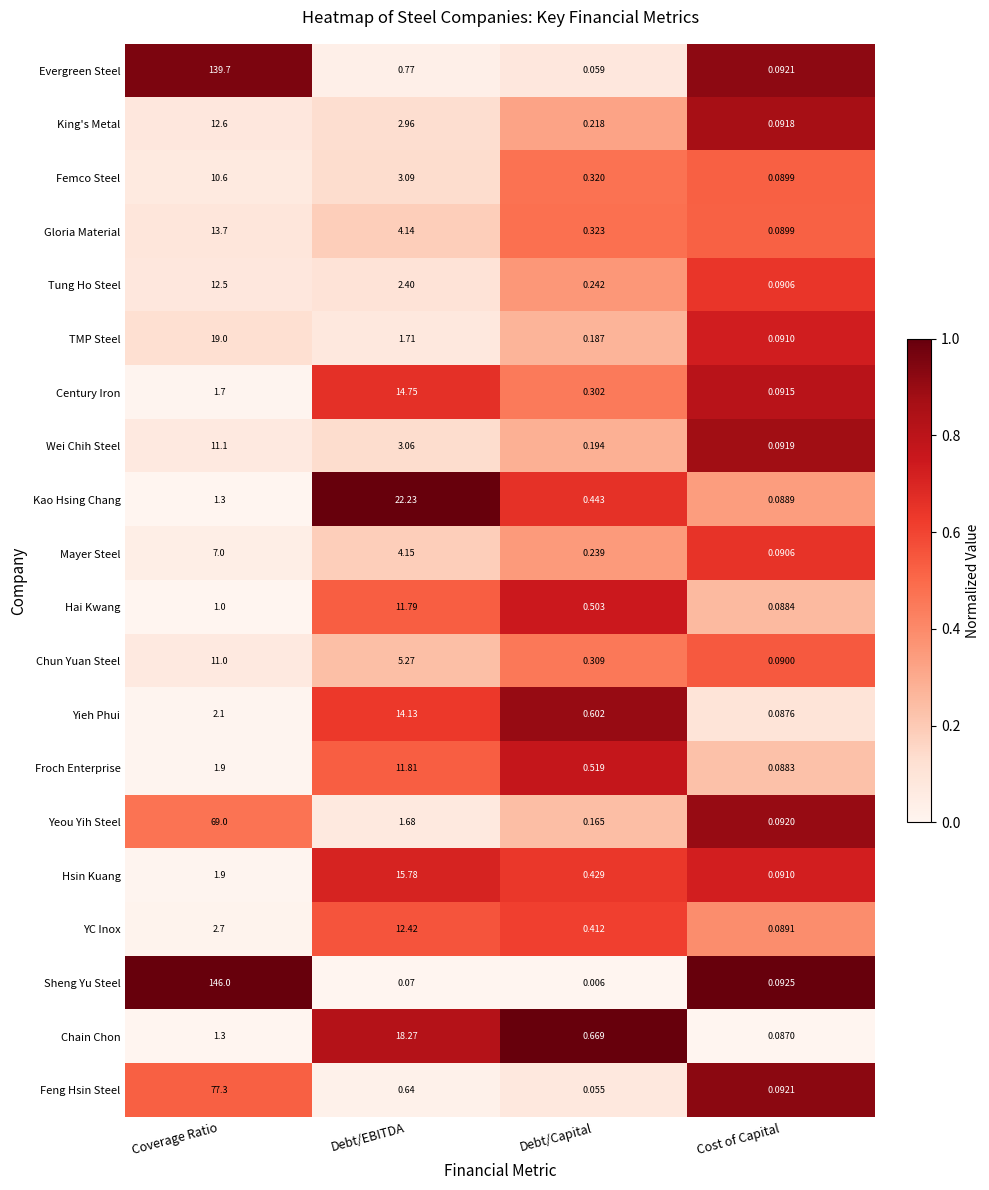

Which category has the lowest value in the King's Metal series?

Cost of Capital